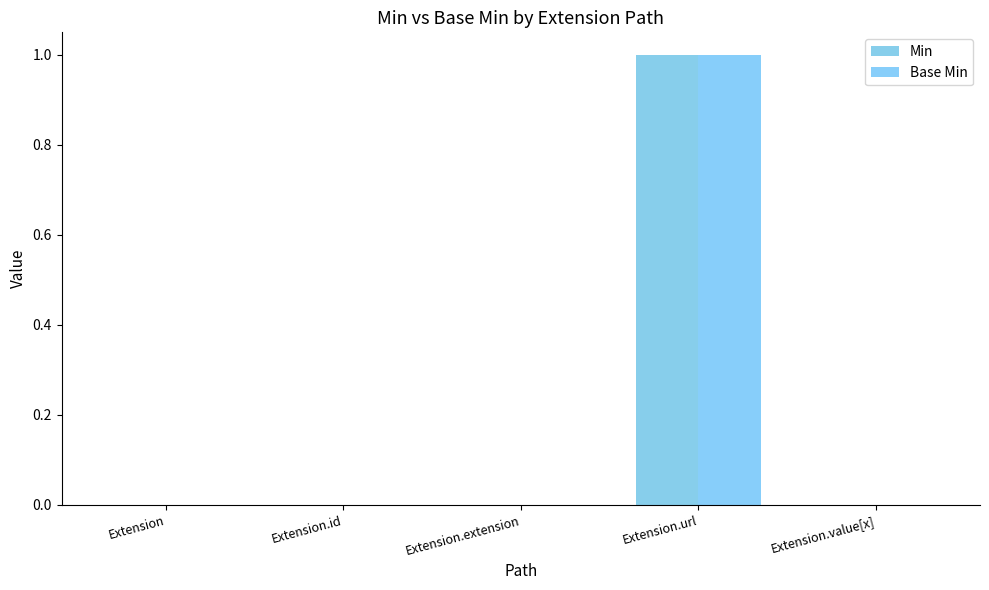

How many series are shown in this chart?

2